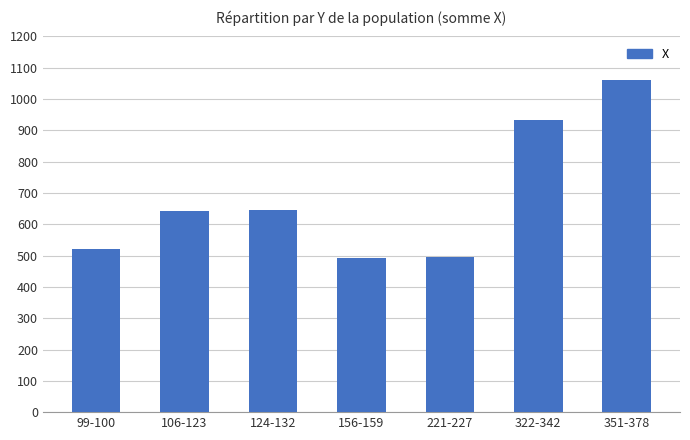

At which label is the value closest to 777?

124-132